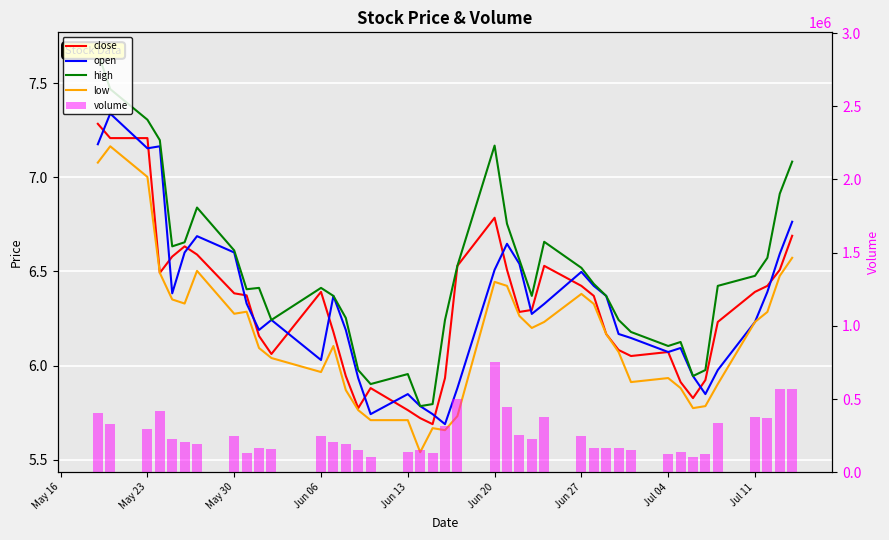

What are all the series names shown in the legend?

close, open, high, low, volume